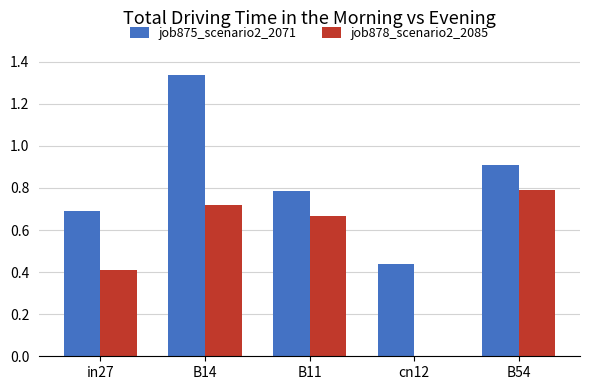

Which series changed the most between B14 and B54?

job875_scenario2_2071